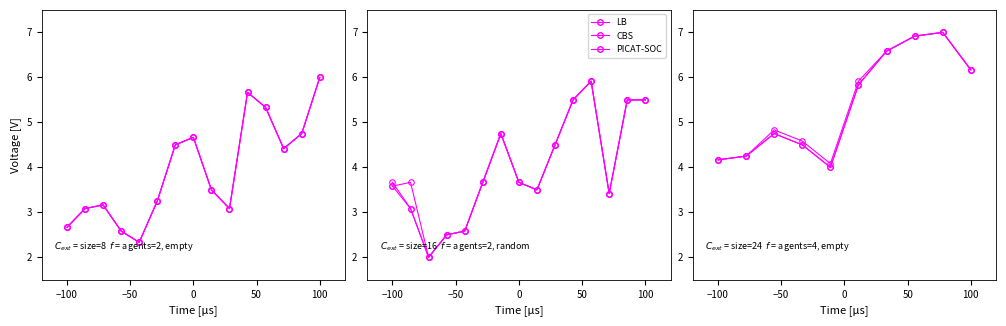

At which category is the sum across all series the highest?

8